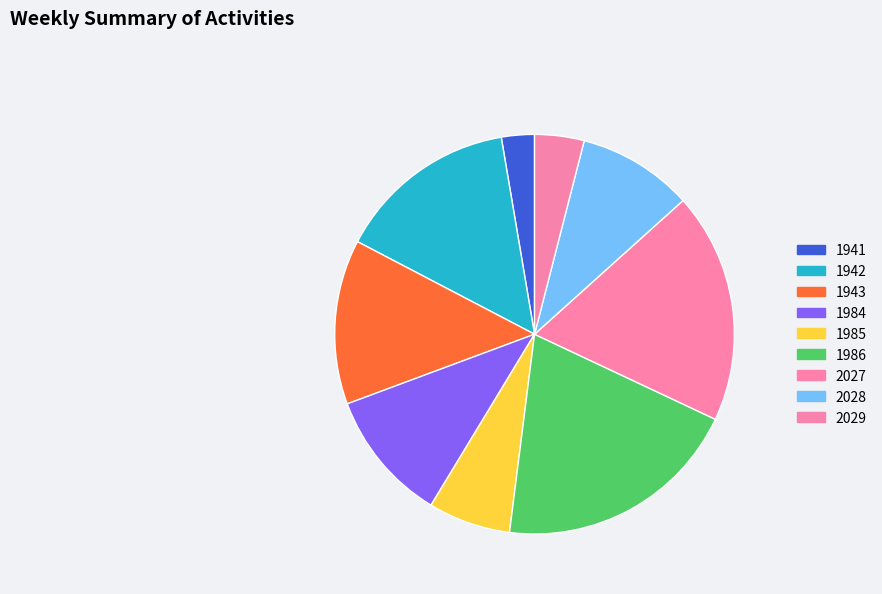

True or false: 1985 accounts for 1% of the total.

False